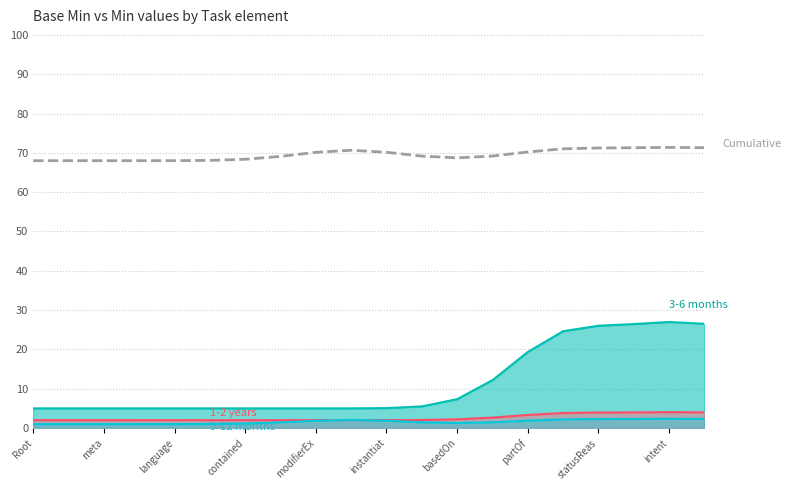

What position from the left is 13?

14